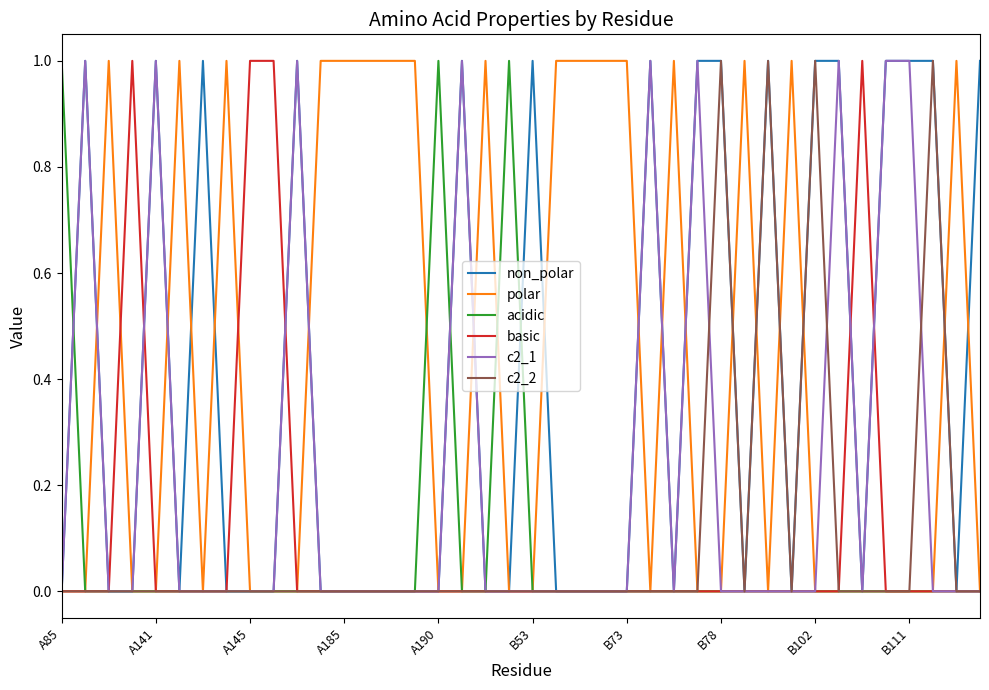

How many lines are shown in the chart?

6